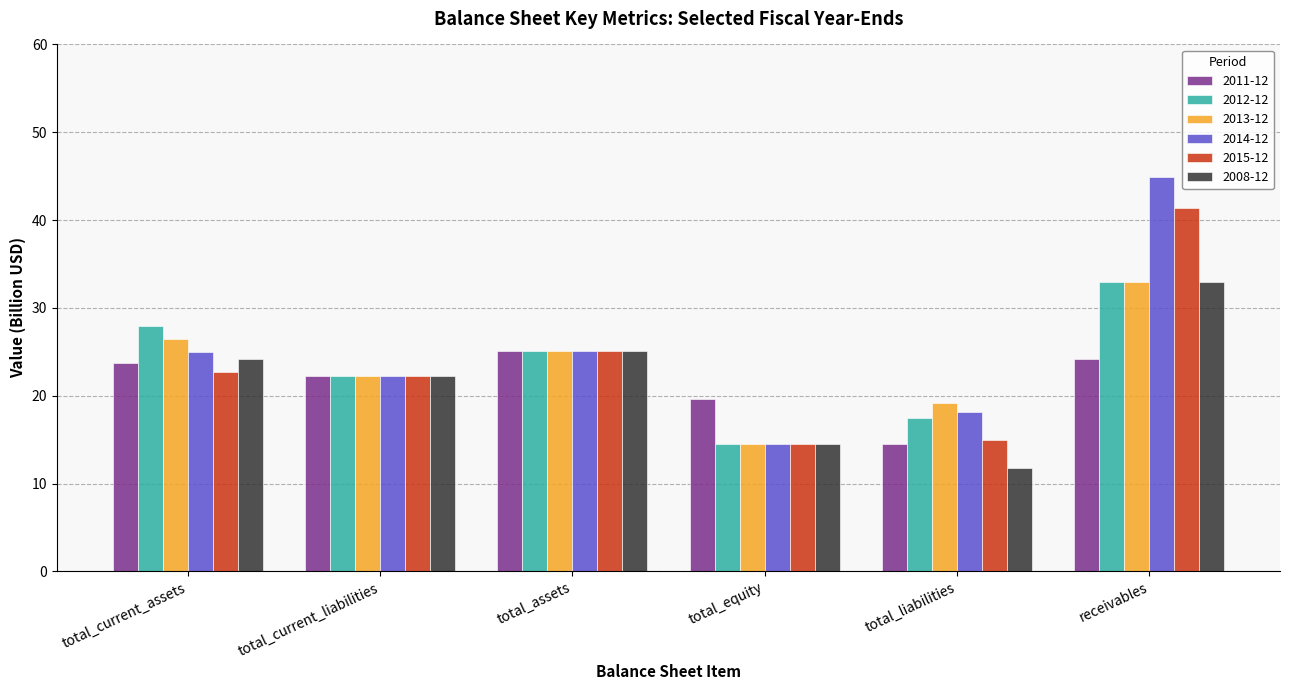

What position from the right is total_liabilities?

2